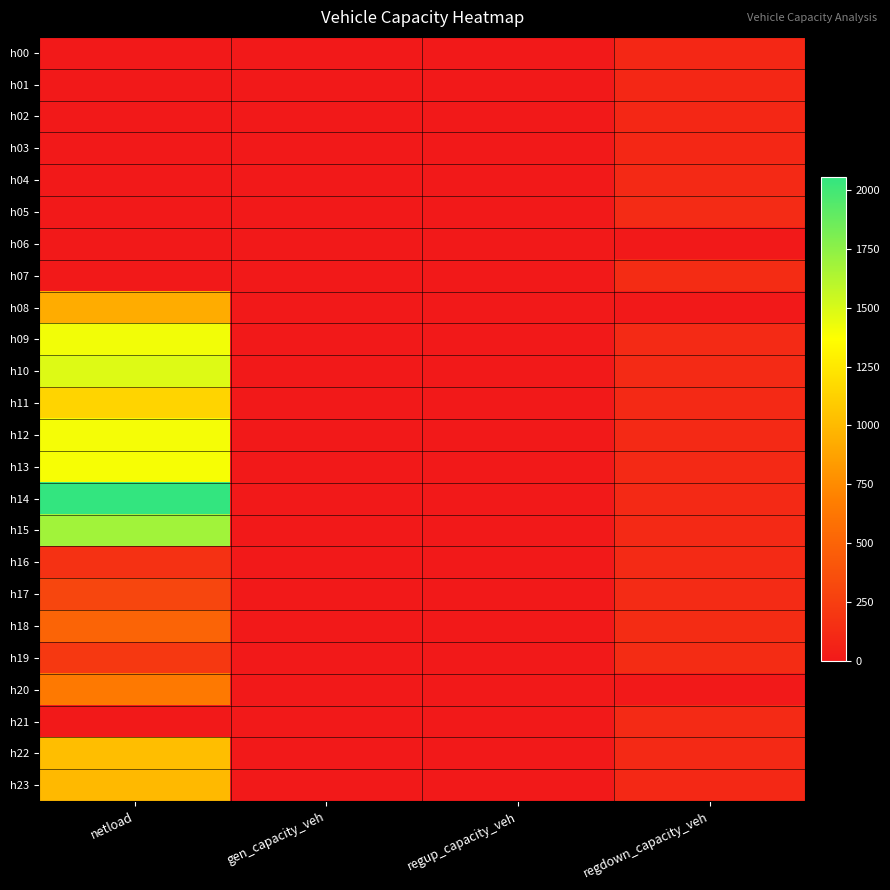

What is the total value across all series at regdown_capacity_veh?

2363.1